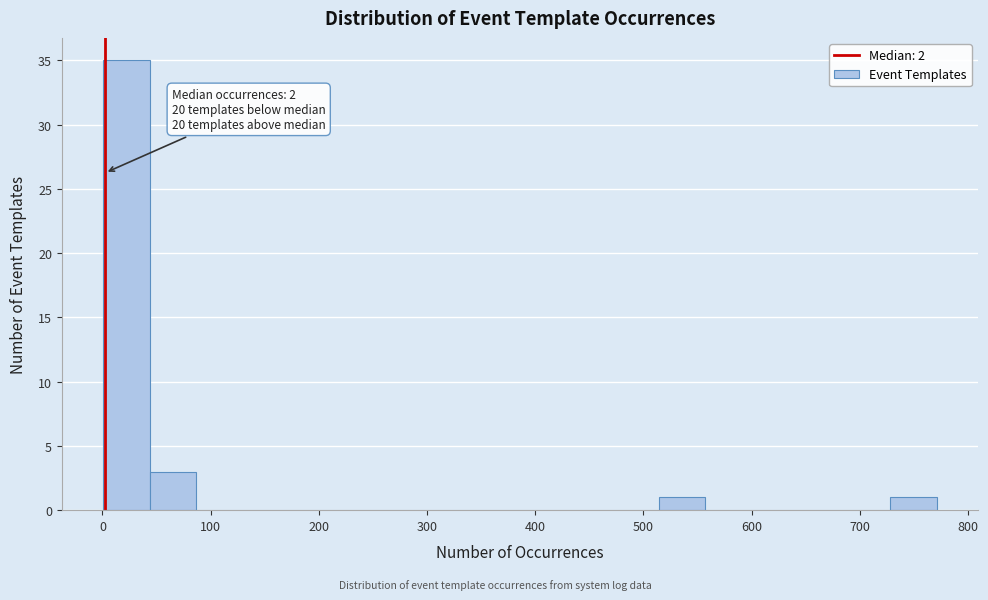

Over which range of the x-axis is the bar tallest?

0 to 40